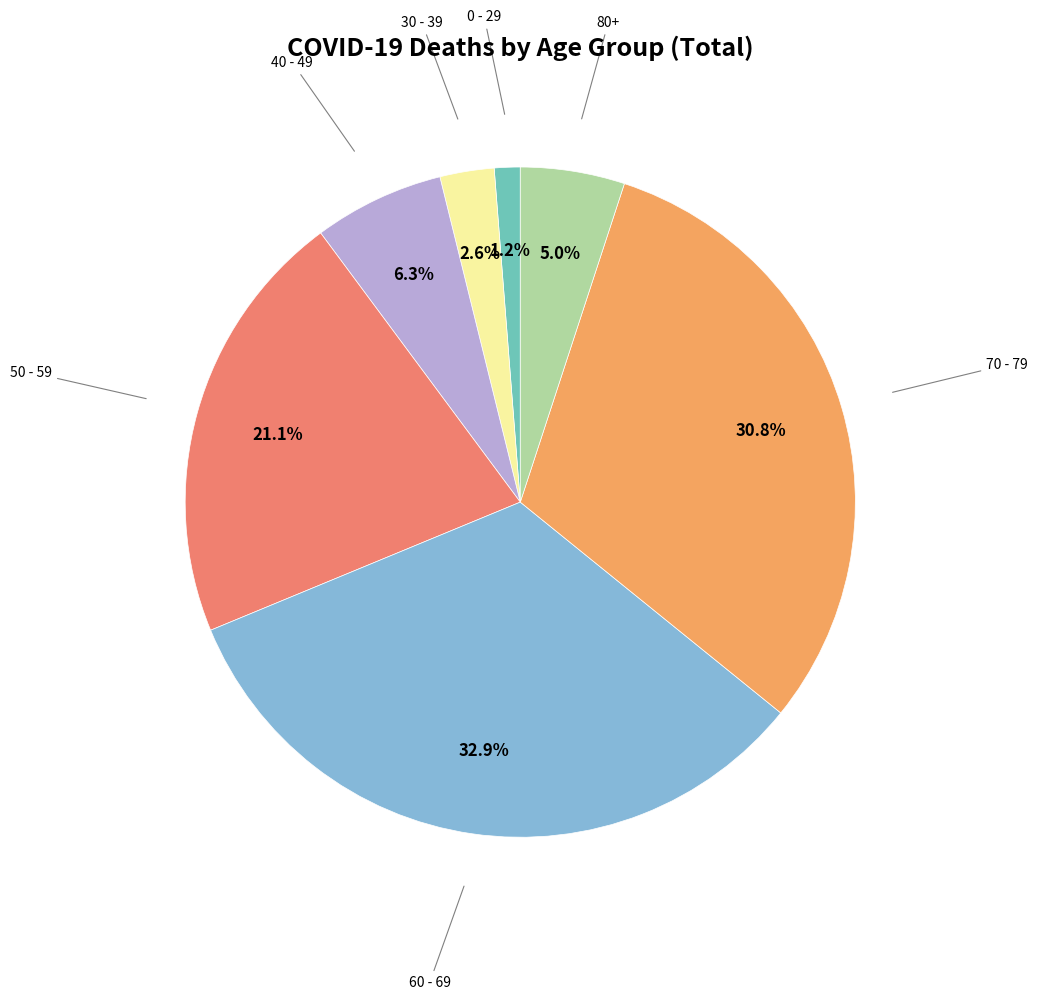

To the nearest percent, what is the average slice percentage?

14%